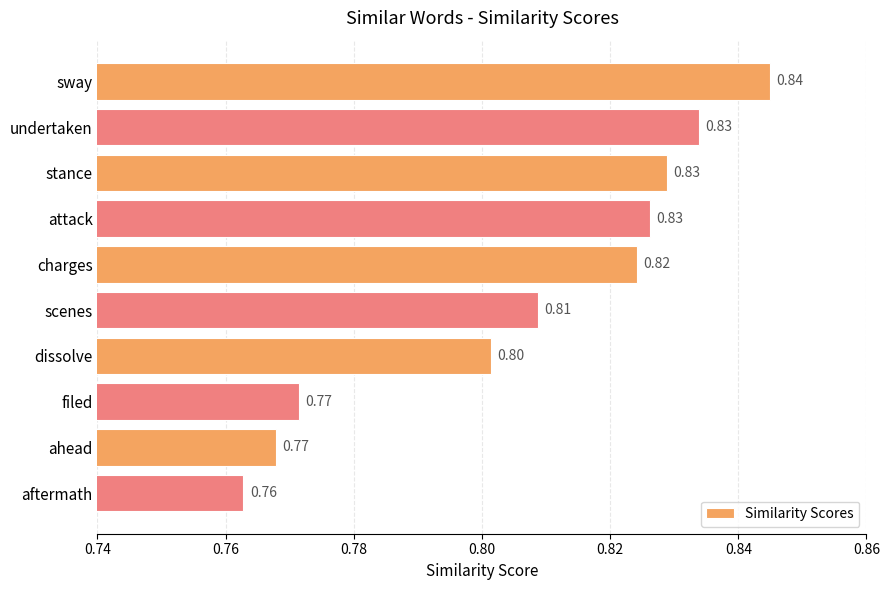

What is the label of the 7th bar from the bottom?

attack